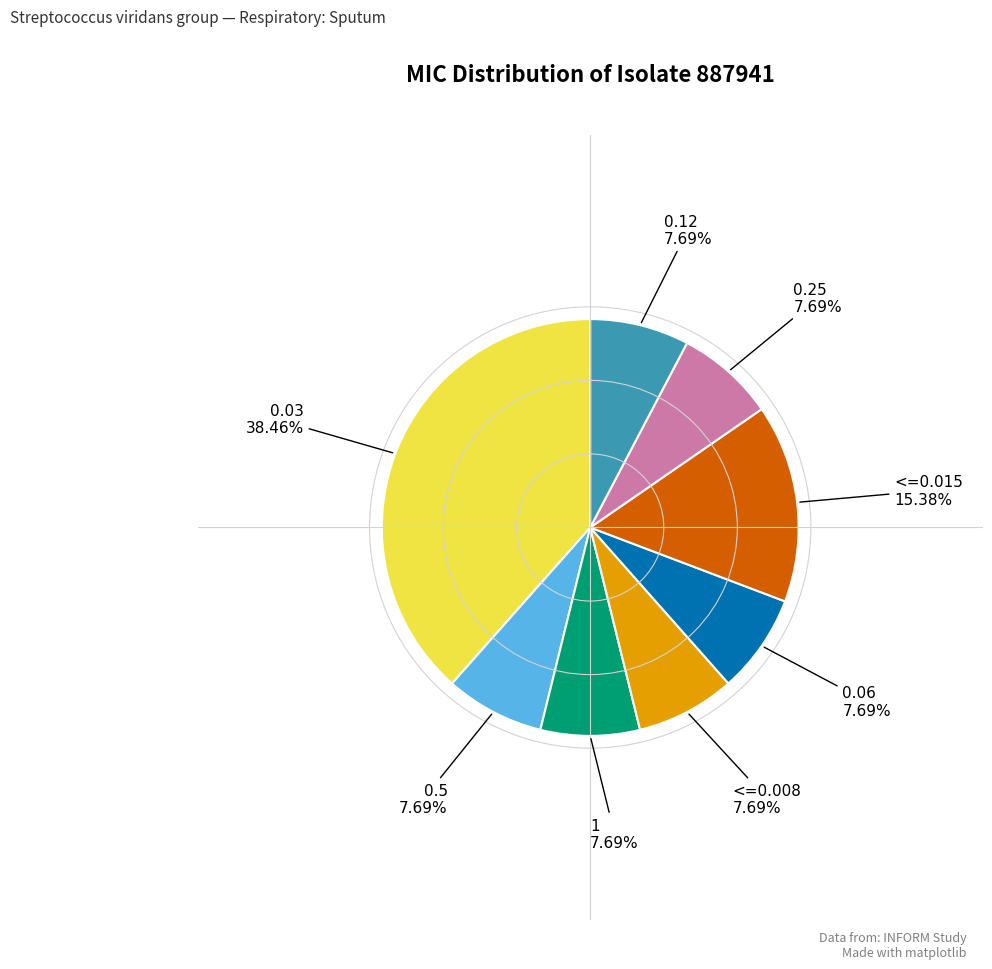

Is there a majority slice in this chart?

No